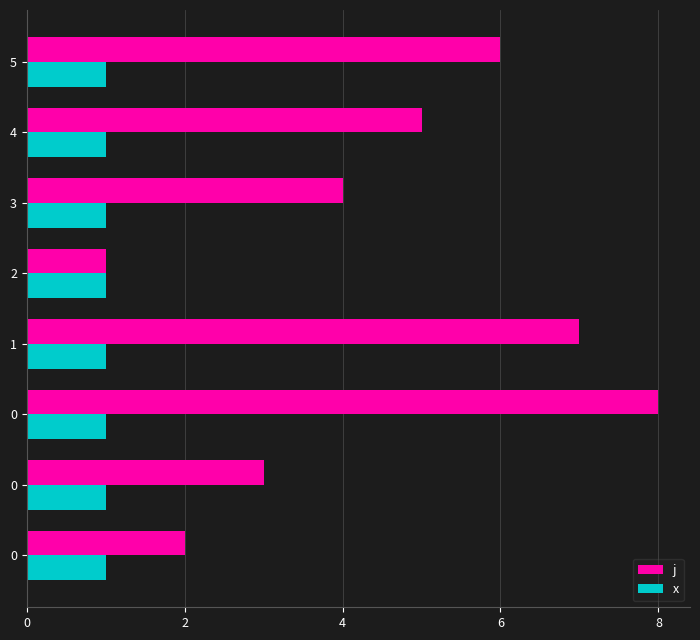

At how many categories does at least one series exceed 3?

5